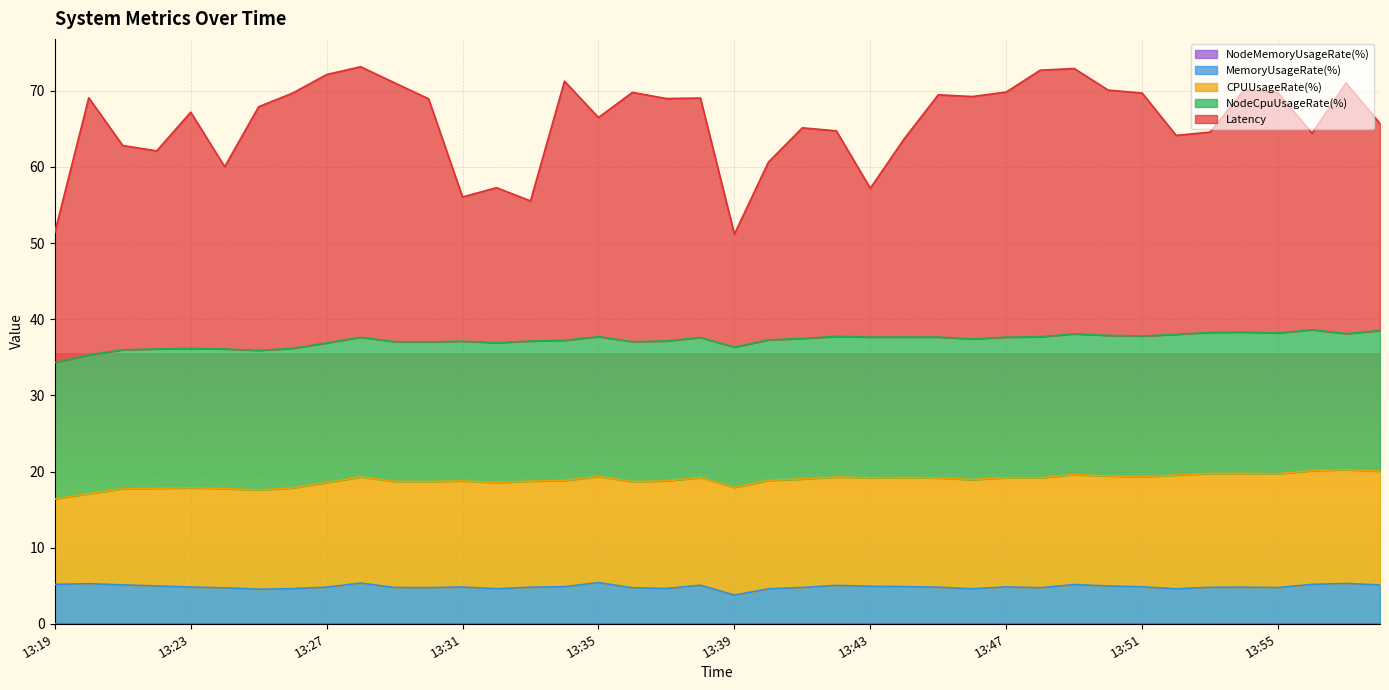

Does the chart display data point markers on the line(s)?

No